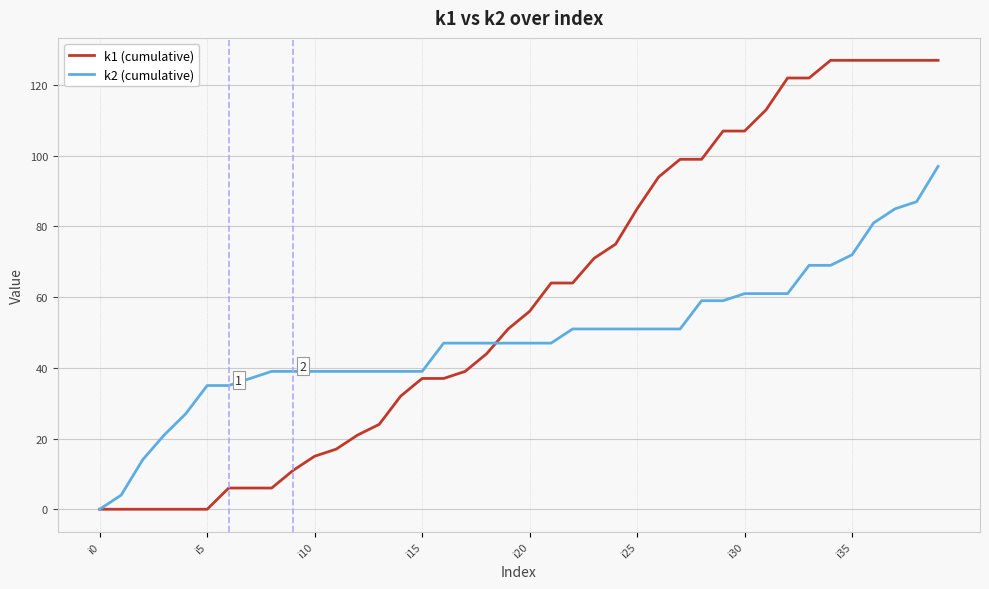

Which series has the largest range (max minus min)?

k1 (cumulative)